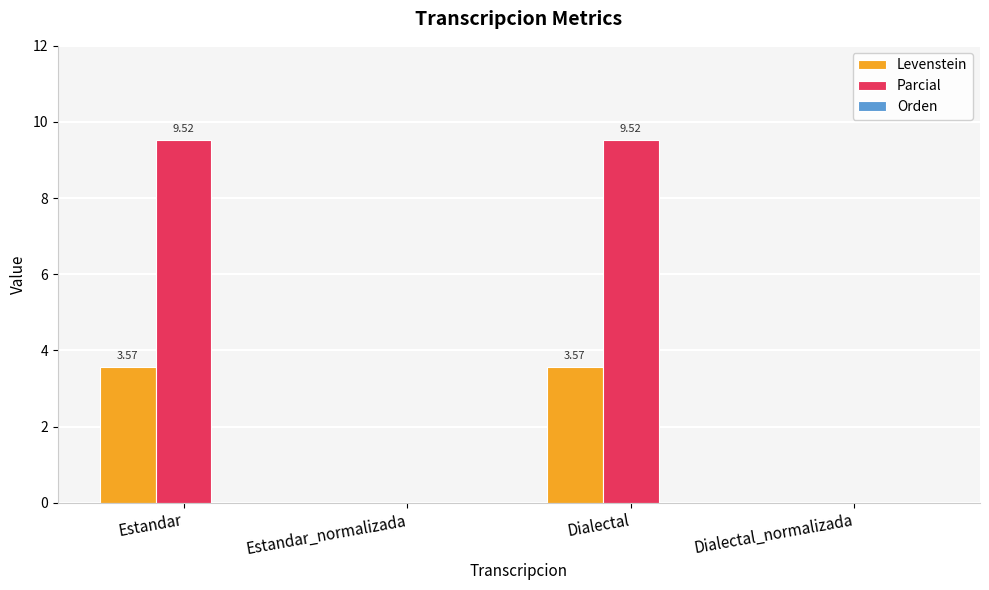

Does the chart contain stacked bars?

No